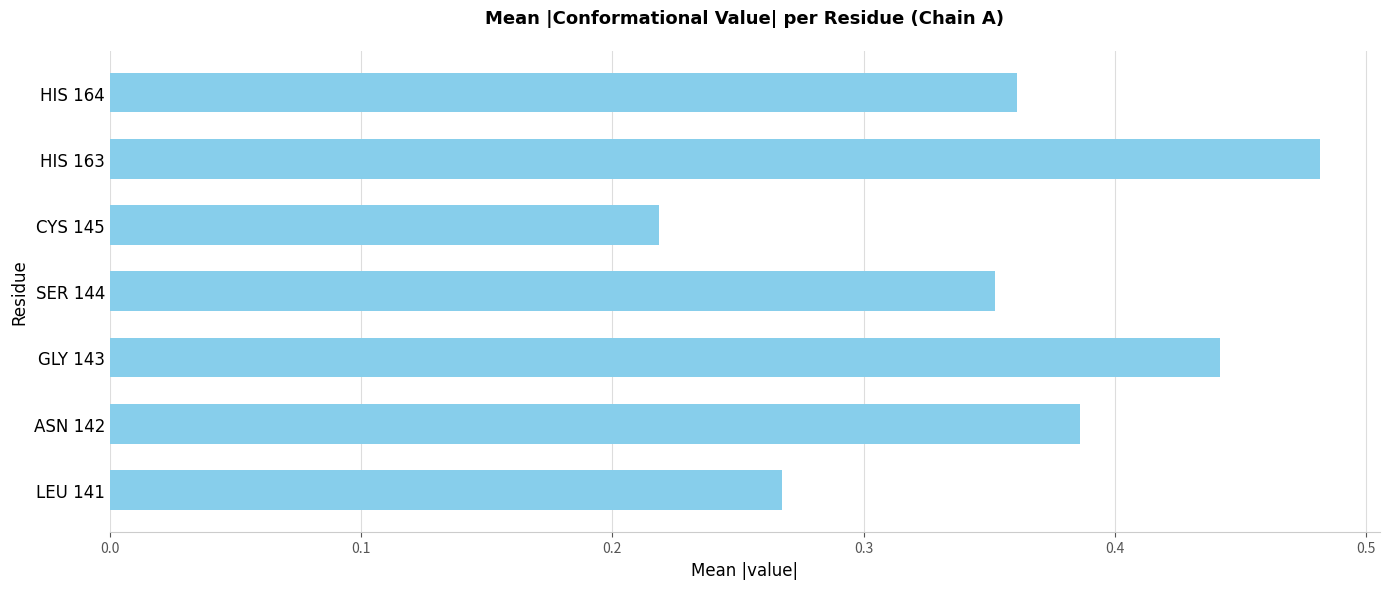

Which label corresponds to the smallest value in the chart?

CYS 145